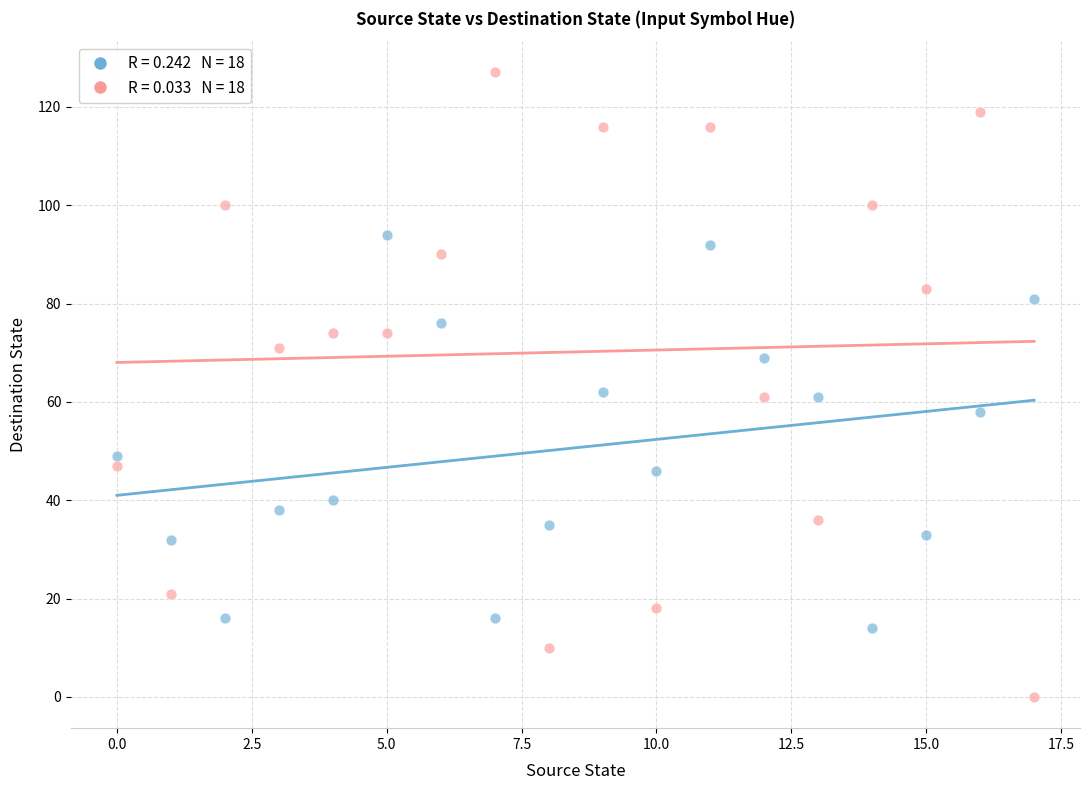

How many points are shown in the scatter plot?

36